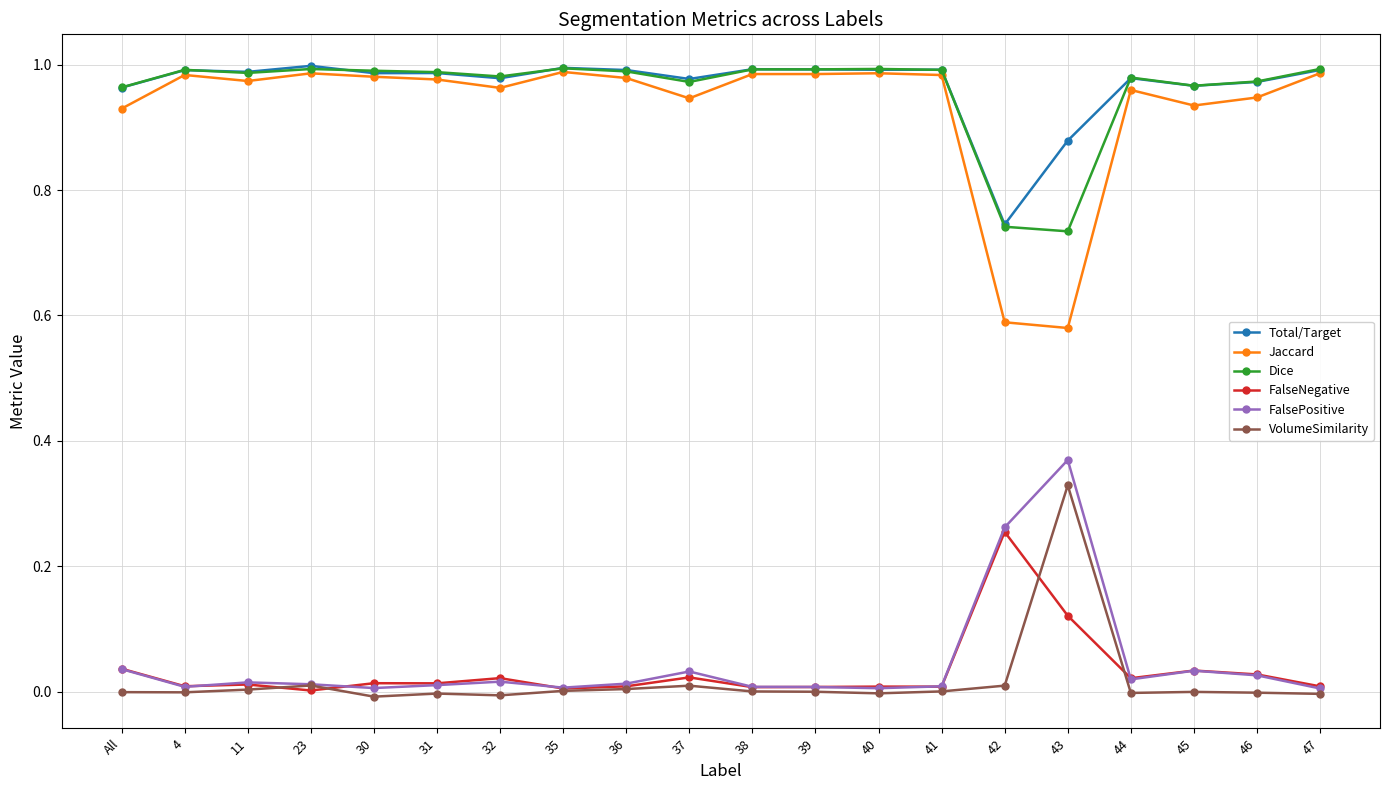

True or false: VolumeSimilarity has more than 1 points higher than both neighbors.

True